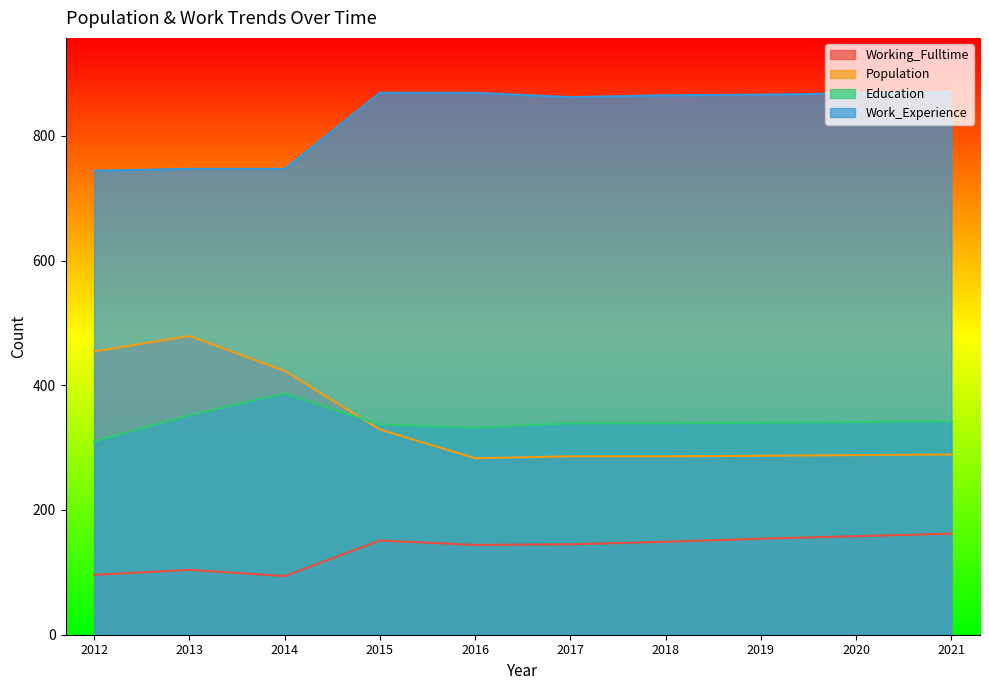

True or false: Population and Working_Fulltime intersect in this chart.

False